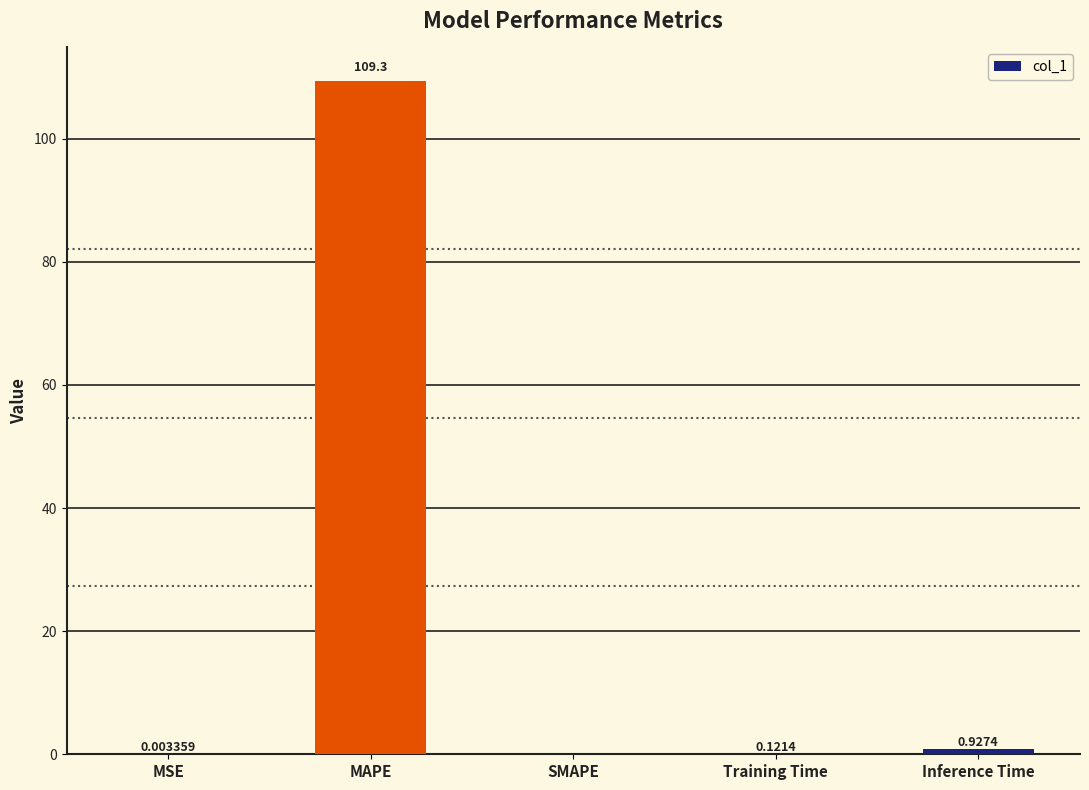

What is the average value?

22.1